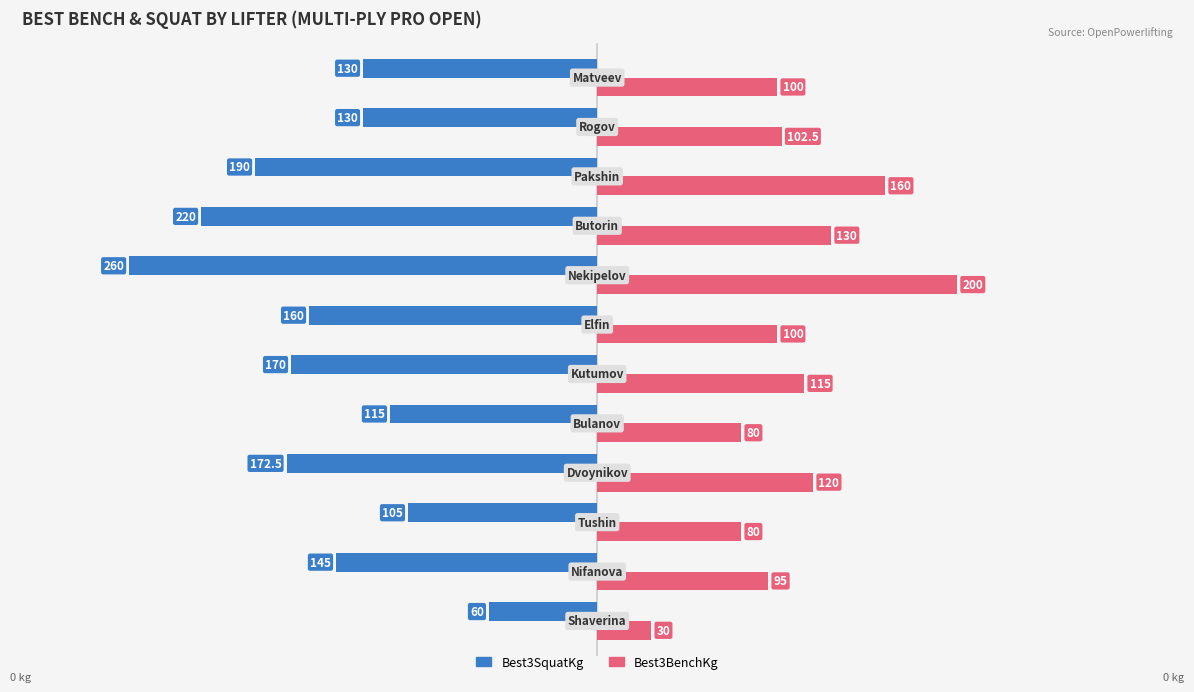

How many data points in Best3BenchKg are less than 102?

6